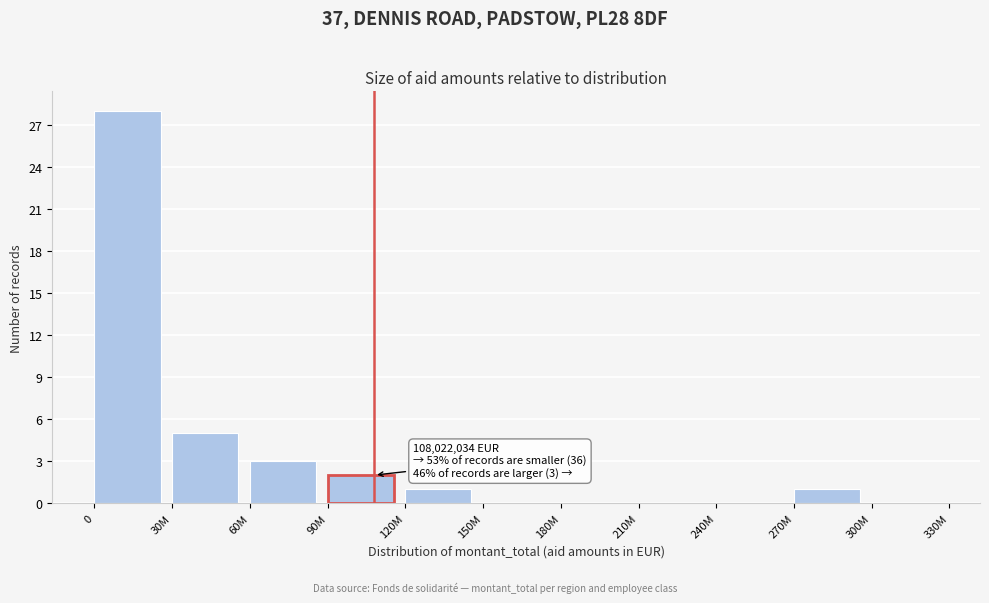

Reading left to right, list all the values displayed in this chart.

0=28	30M=5	60M=3	90M=2	120M=1	150M=0	180M=0	210M=0	240M=0	270M=1	300M=0